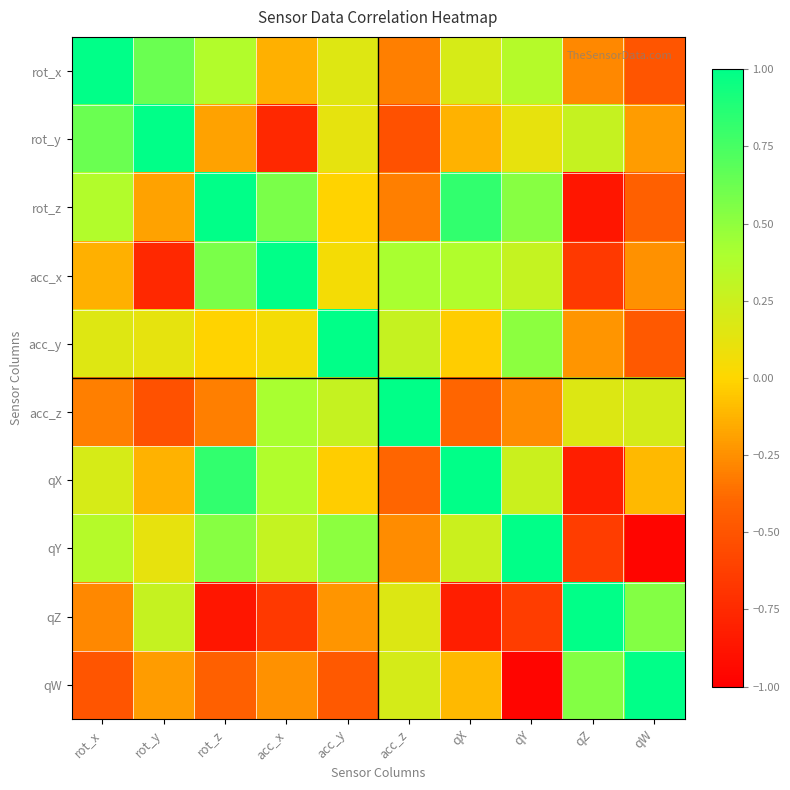

Rank the series by their maximum value, from lowest to highest.

rot_y, acc_x, rot_x, rot_z, acc_y, acc_z, qX, qY, qZ, qW